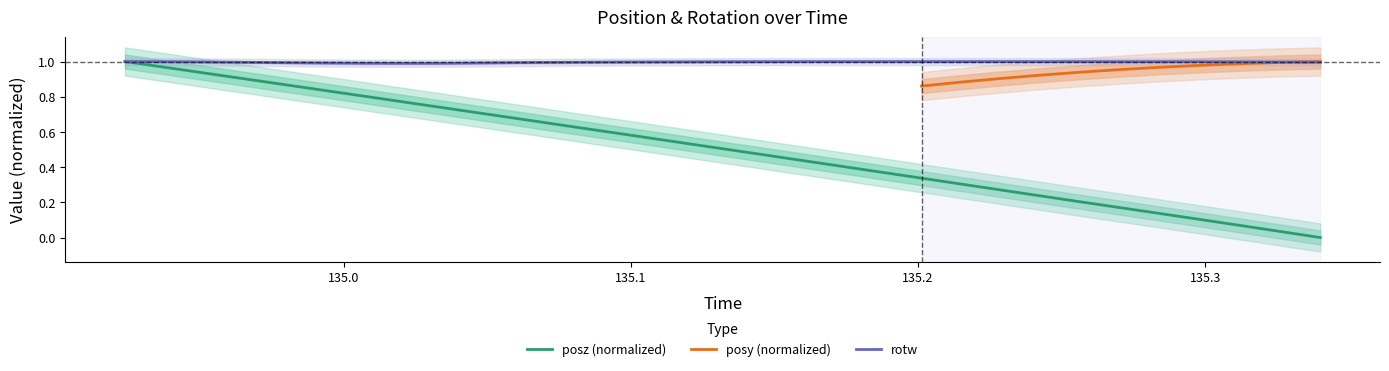

Which series changed the most between 135.0487 and 135.2842?

posz